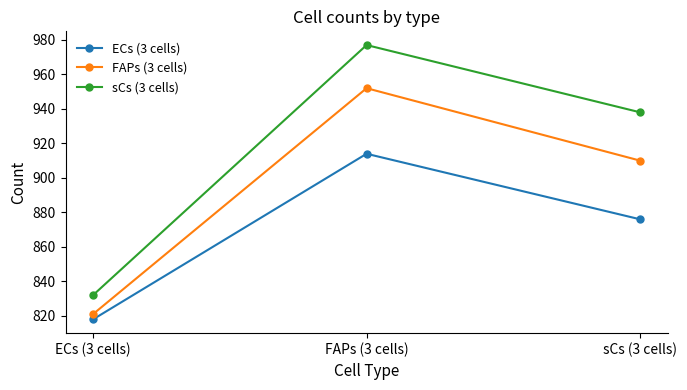

At FAPs (3 cells), list the series in order from largest to smallest.

sCs (3 cells), FAPs (3 cells), ECs (3 cells)